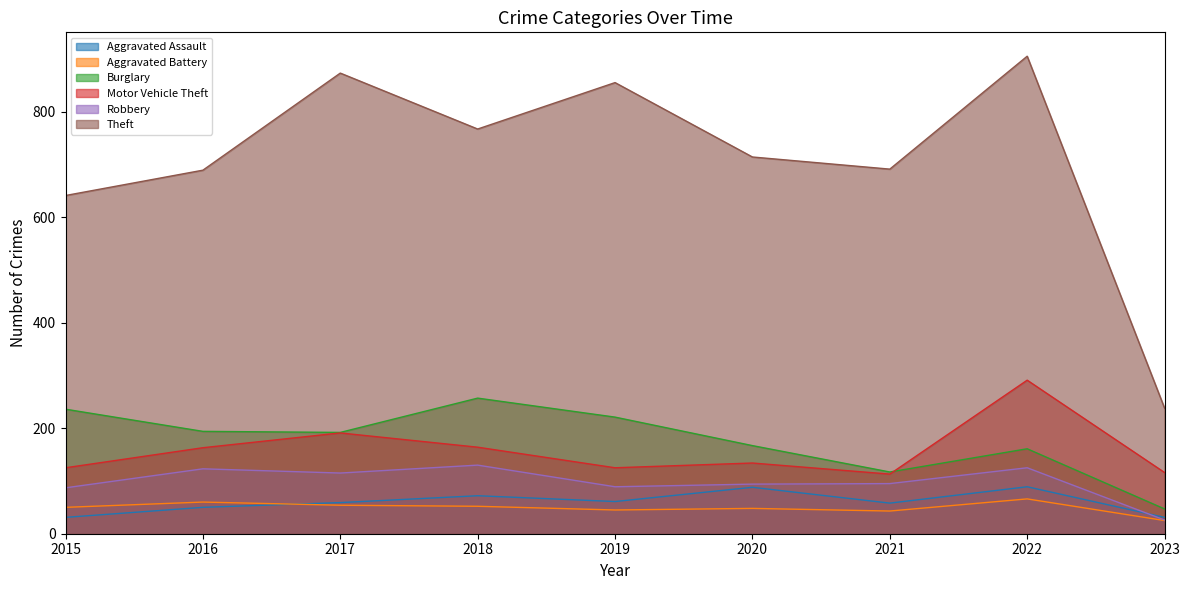

What is the value of the Theft point at the 7th from the left?

691